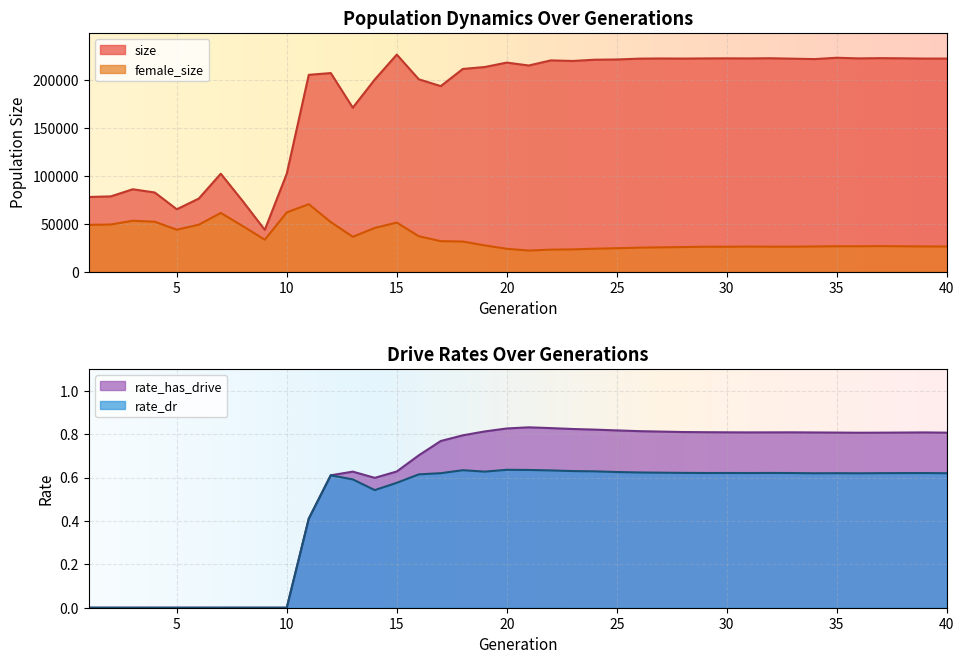

At which label does size first exceed 219449?

15